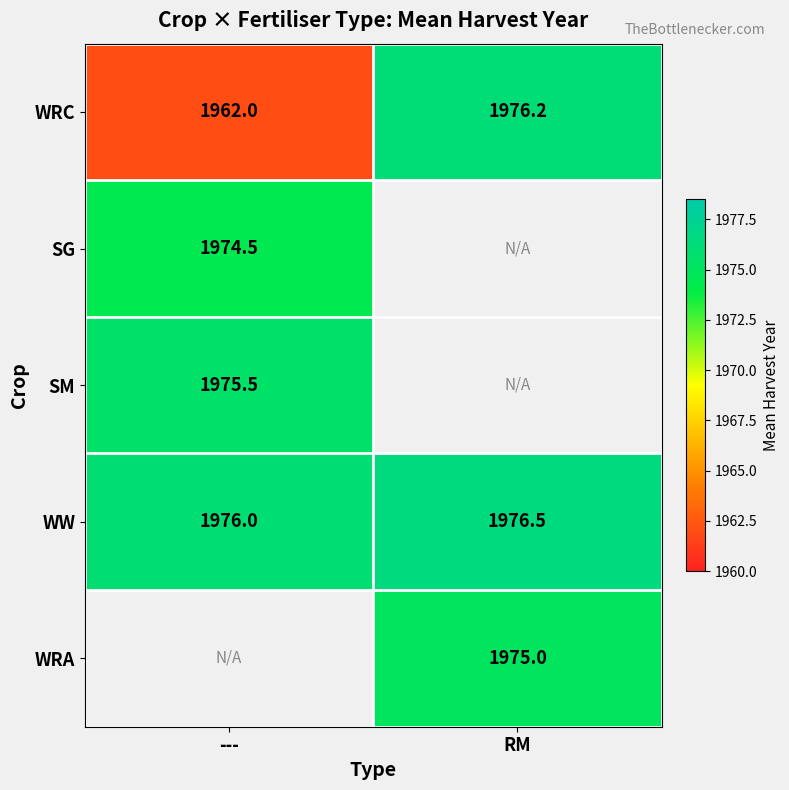

Which category has the lowest value in the WW series?

---